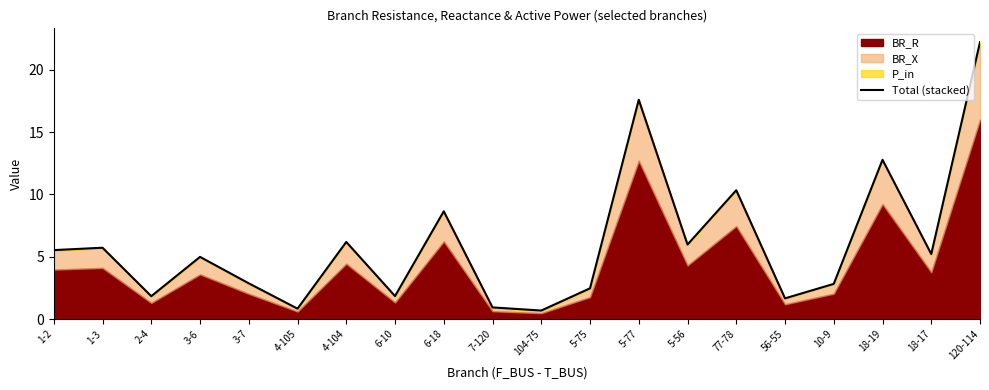

List the labels in order of value, smallest first.

104-75, 4-105, 7-120, 56-55, 2-4, 6-10, 5-75, 10-9, 3-7, 3-6, 18-17, 1-2, 1-3, 5-56, 4-104, 6-18, 77-78, 18-19, 5-77, 120-114